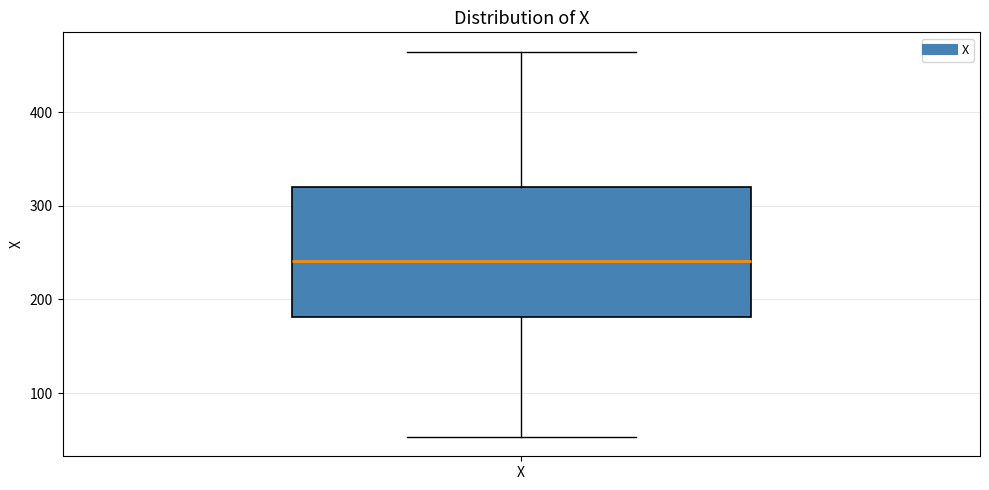

Transcribe this box plot: give where the median line is, the range the box spans, and where the two whiskers end, as read against the y-axis. The values are not printed on the chart, so give them approximately, as read against the axis.

median 240, box 180 to 320, whiskers 50 to 470